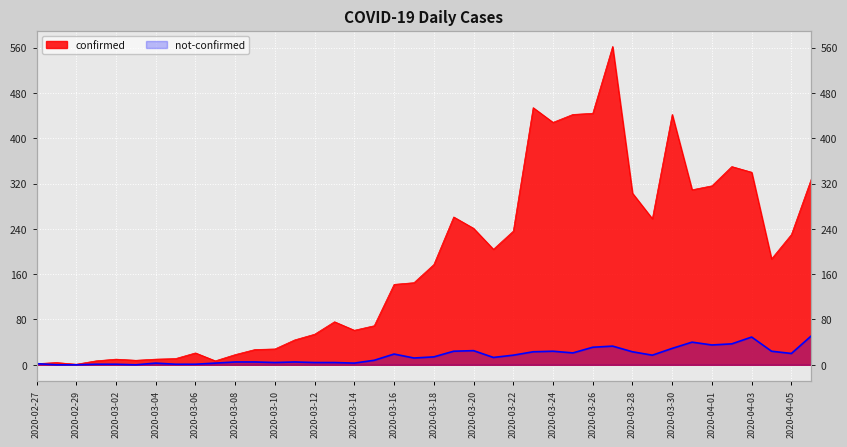

Rank the series by their average value, from highest to lowest.

confirmed, not-confirmed